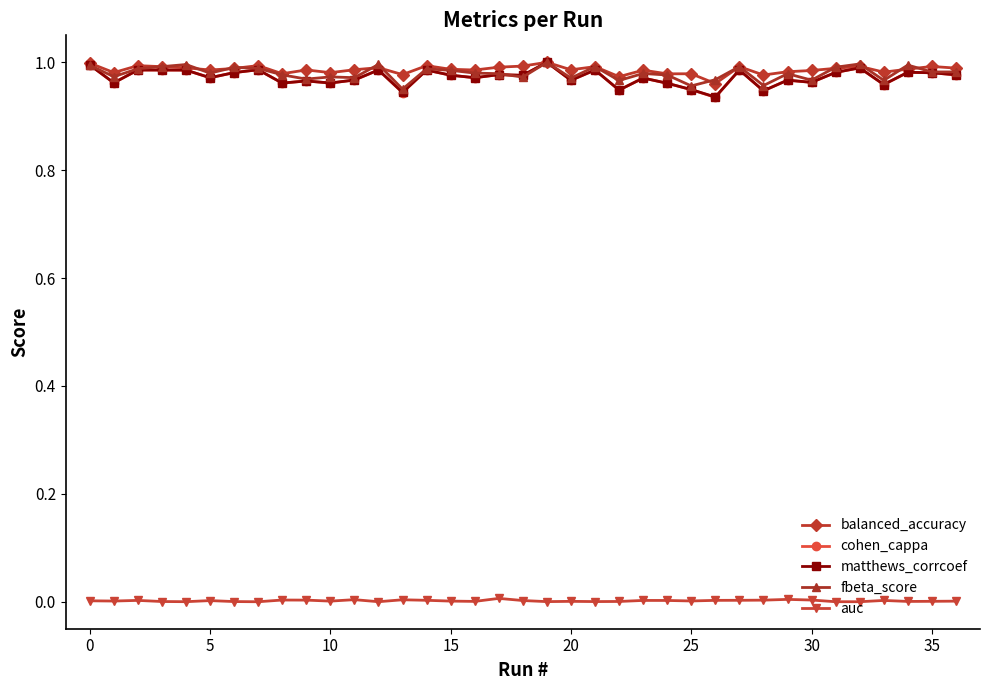

In auc, how many points are lower than both neighbors (excluding endpoints)?

11